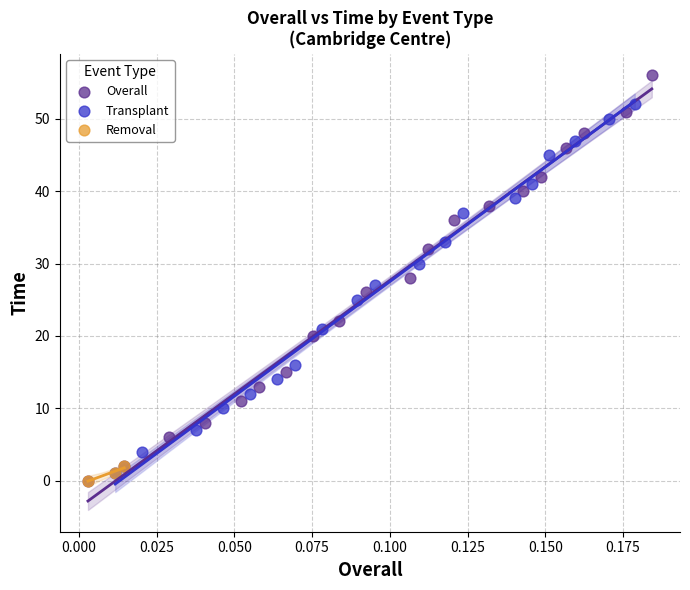

Which series contains the highest Y value?

Overall